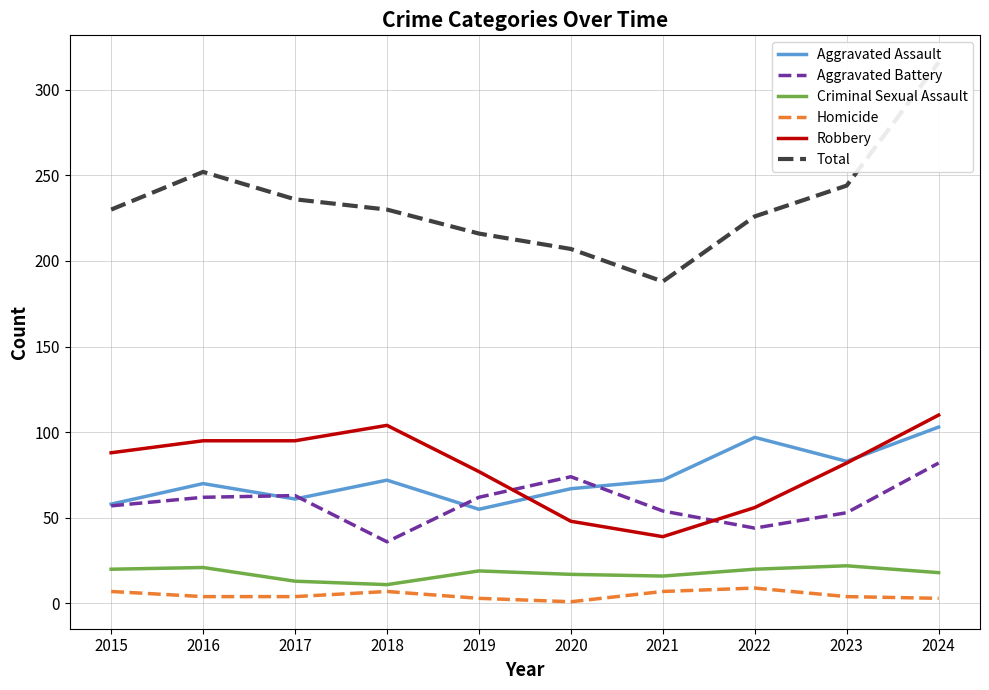

What is the sum of all Homicide values?

49